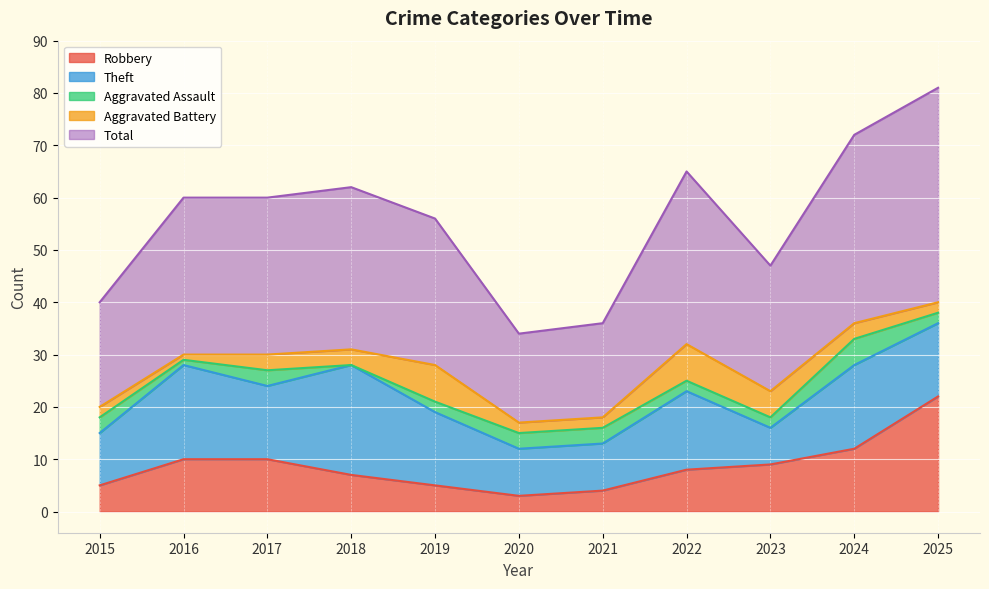

Which category has the highest value across all series?

2025